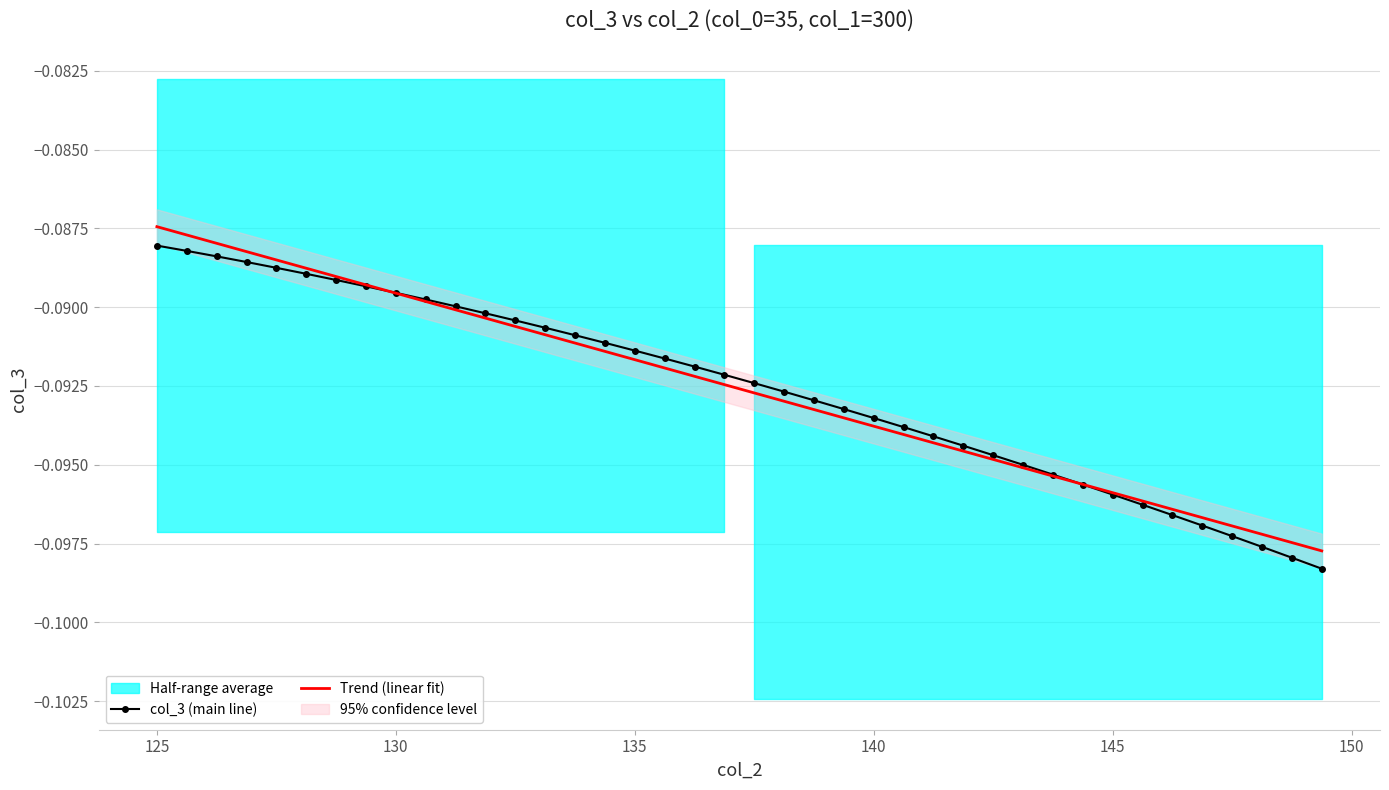

True or false: col_3 (main line) has more than 0 interior local peaks.

False